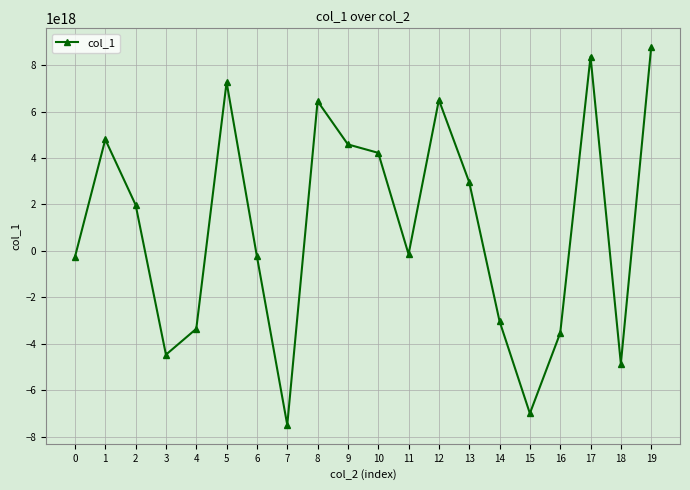

Is it true that the value at 13 is 1138535509949665152?

False